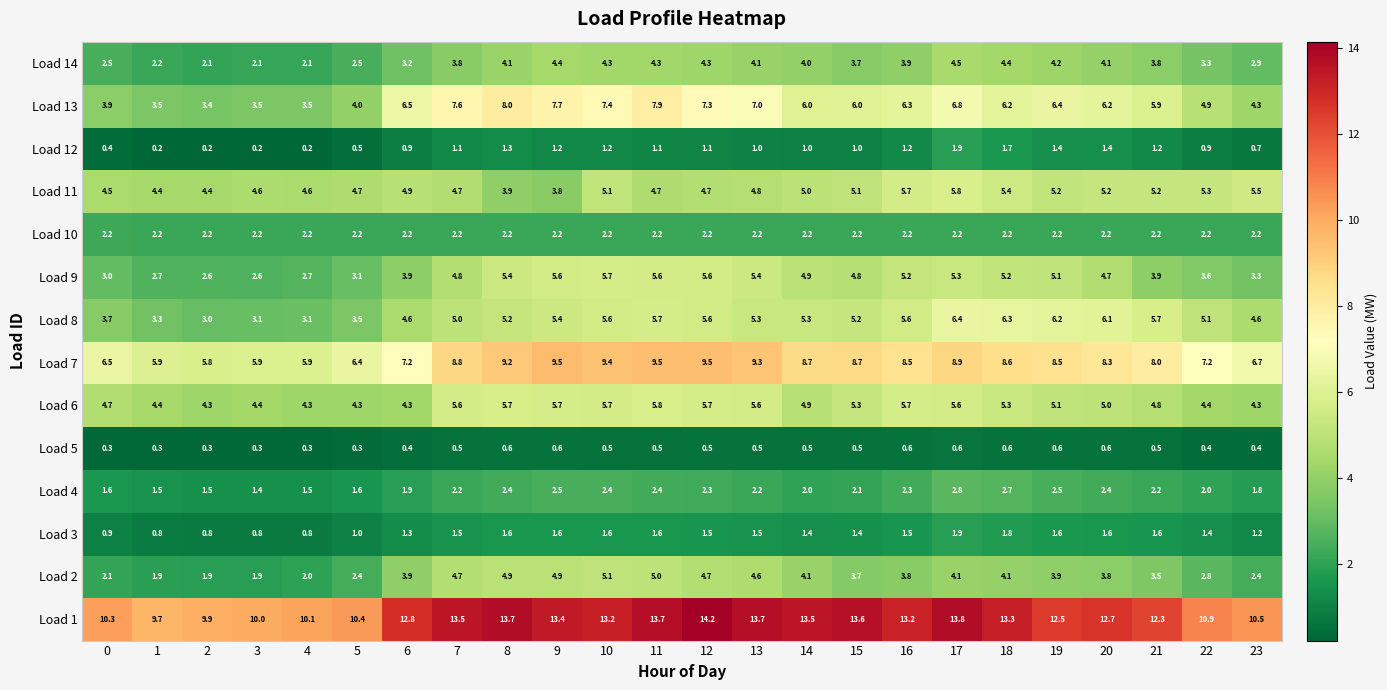

What is the greatest value displayed?

14.2